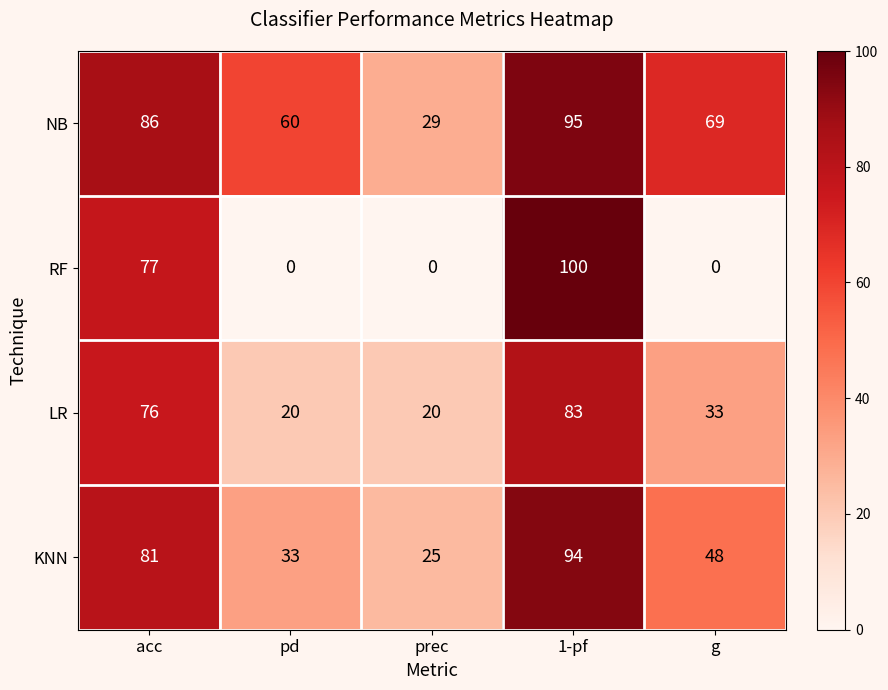

Rank the series by their average value, from highest to lowest.

NB, KNN, LR, RF